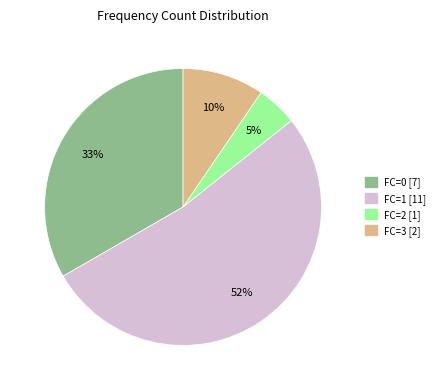

What is the largest slice in the pie chart?

FC=1